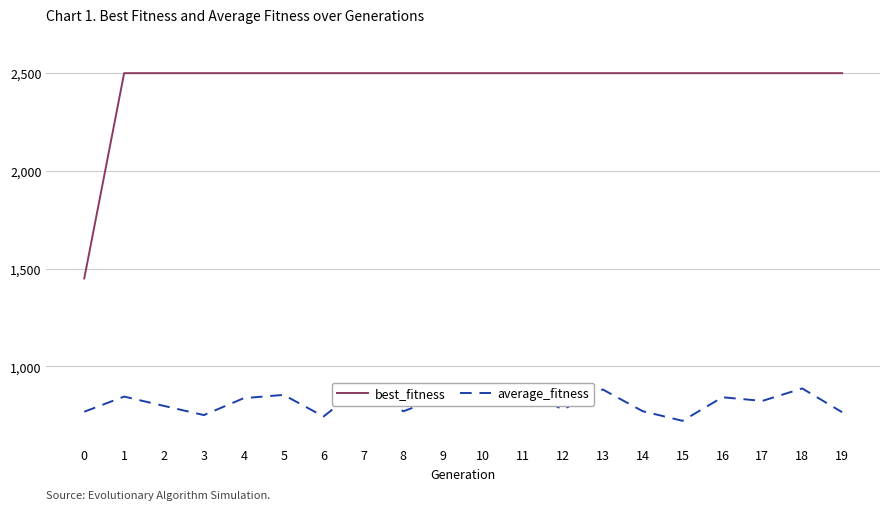

The value of average_fitness at 14 is 771.0. True or false?

True